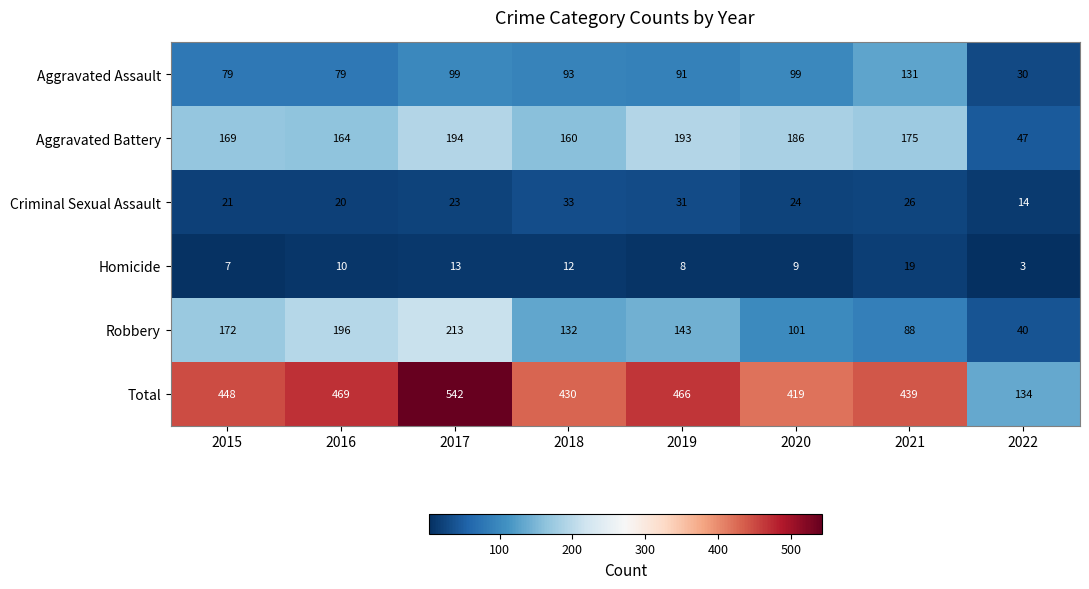

Rank the series by their maximum value, from highest to lowest.

Total, Robbery, Aggravated Battery, Aggravated Assault, Criminal Sexual Assault, Homicide